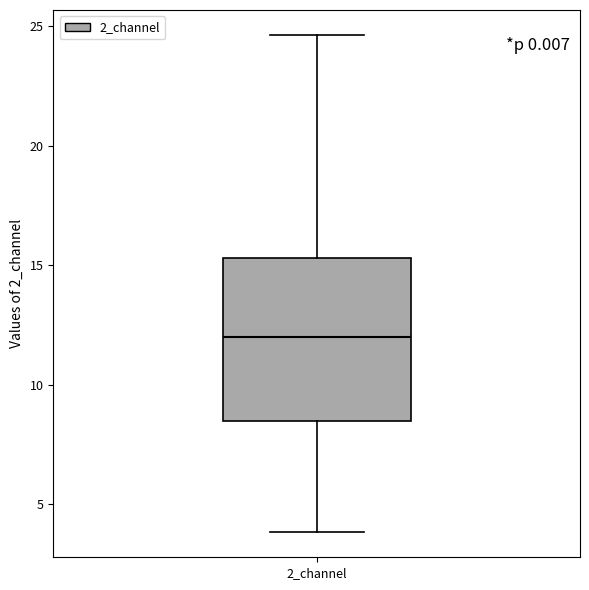

Where does the upper whisker of the box for 2_channel end on the y-axis? The values are not printed on the chart, so give them approximately, as read against the axis.

24.5